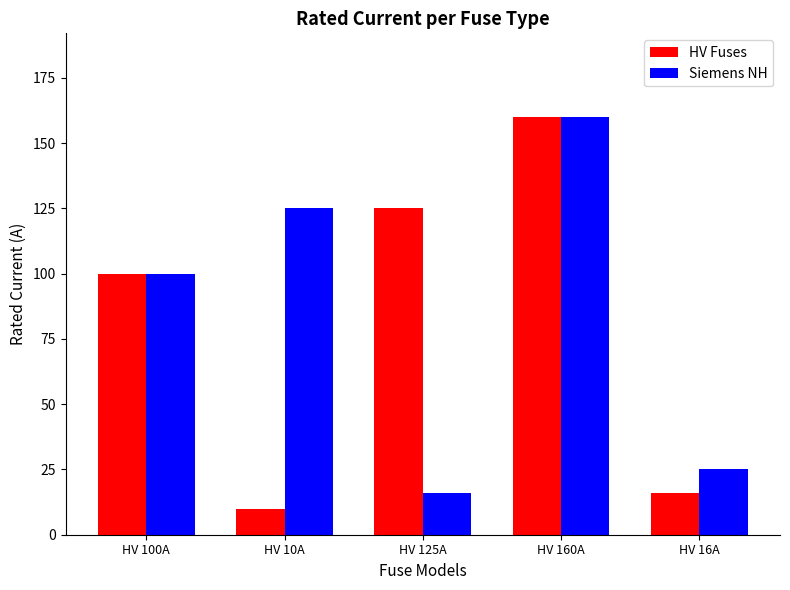

The value of HV Fuses at HV 160A is 231. True or false?

False